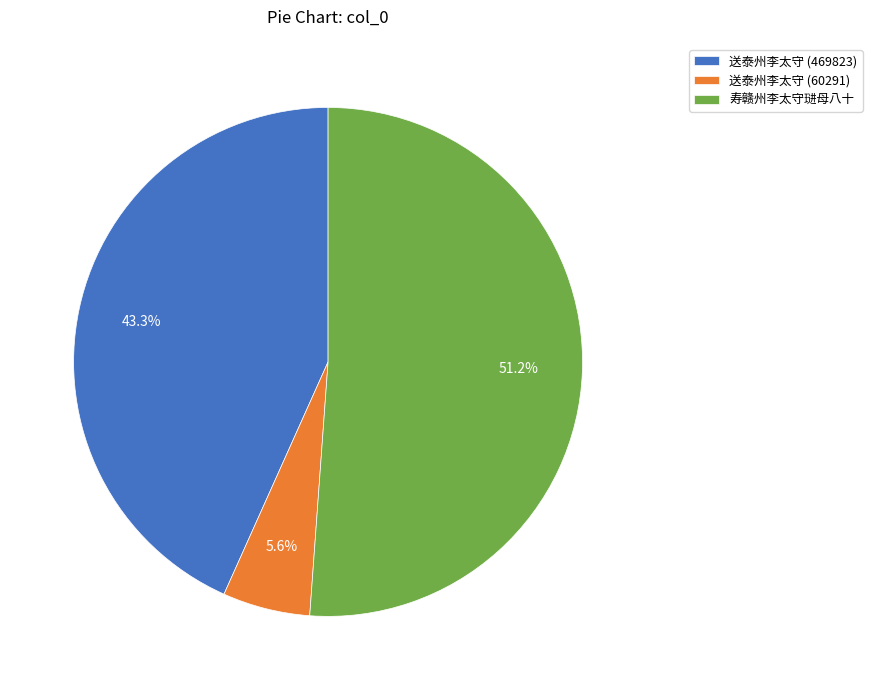

Combined, do 送泰州李太守 (469823) and 送泰州李太守 (60291) account for over 50%?

No